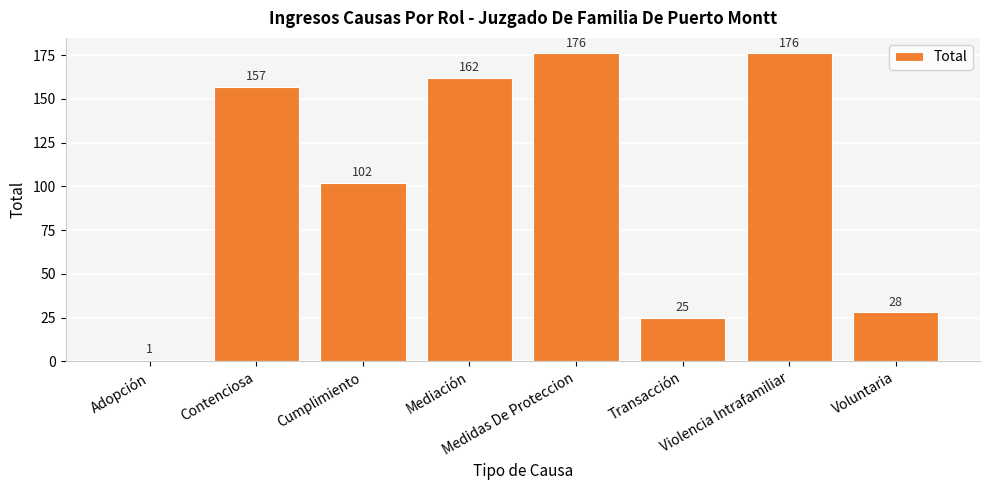

What is the value of the 5th bar from the left?

176